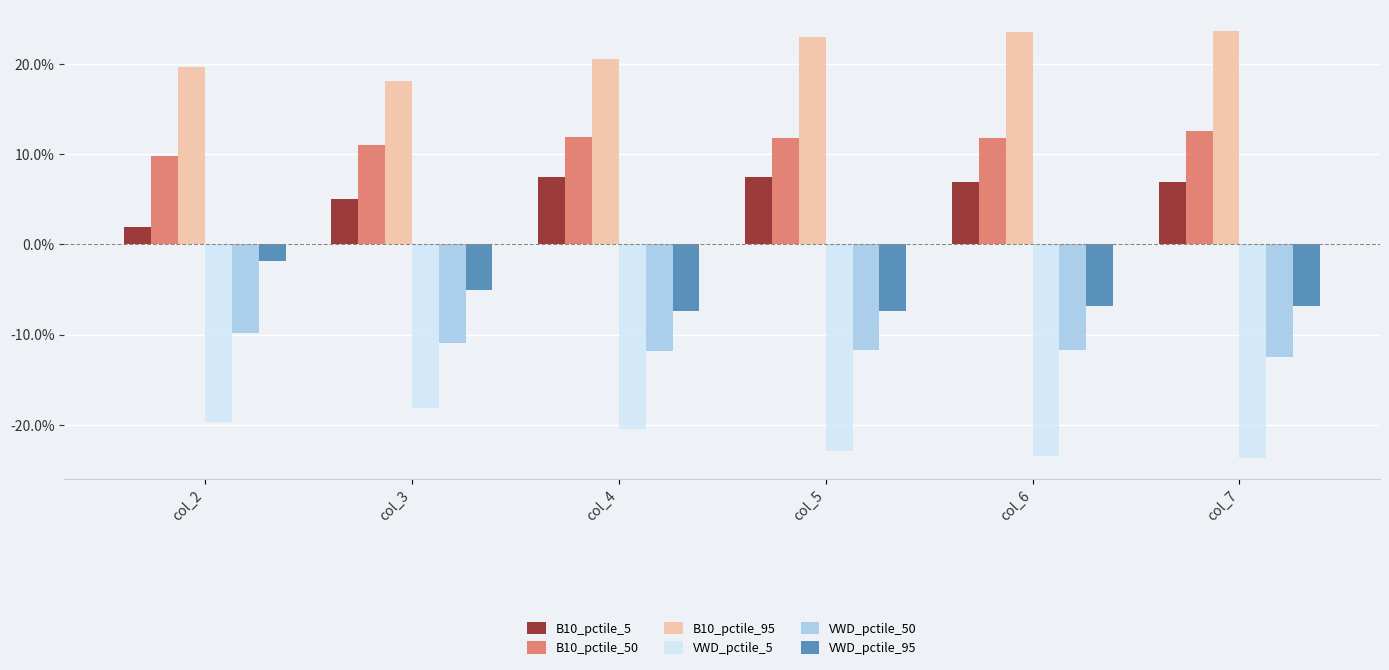

Which series has the widest spread of values?

VWD_pctile_95